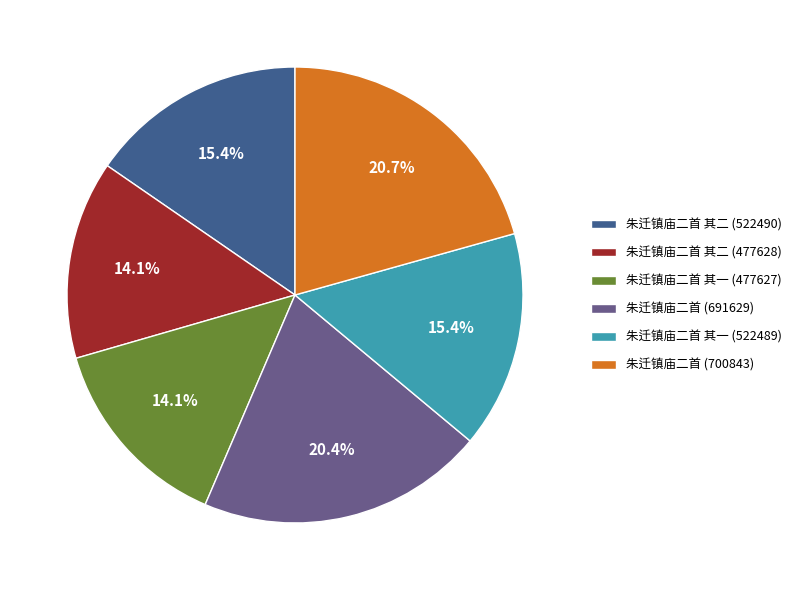

What percentage is NOT represented by 朱迁镇庙二首 其一 (477627)?

85.9%